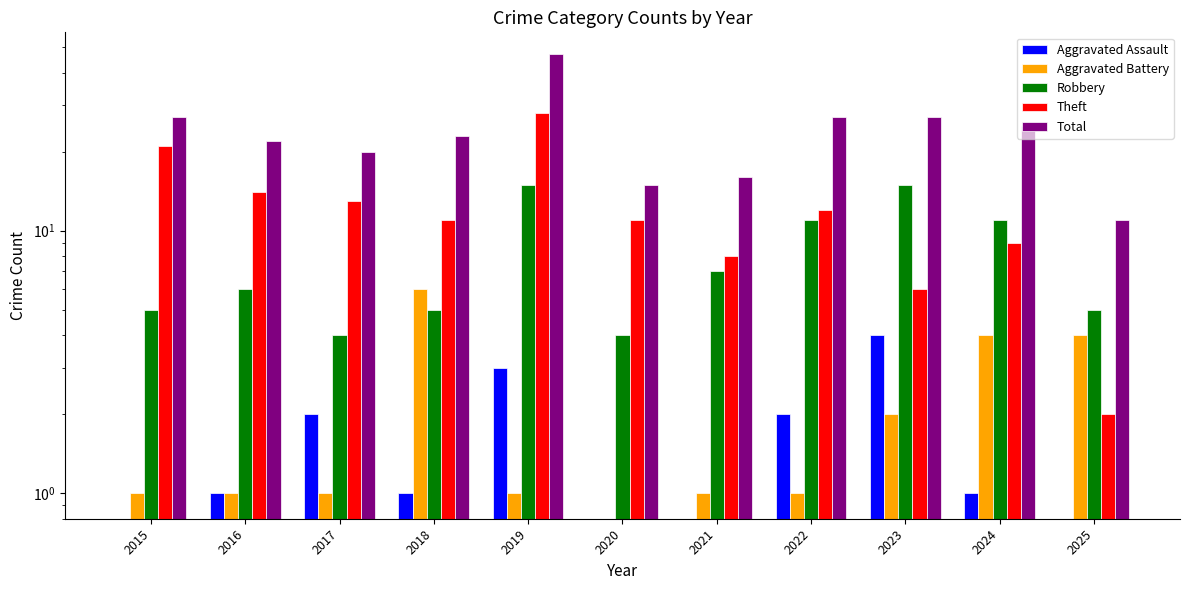

Which series changed the most between 2019 and 2022?

Total